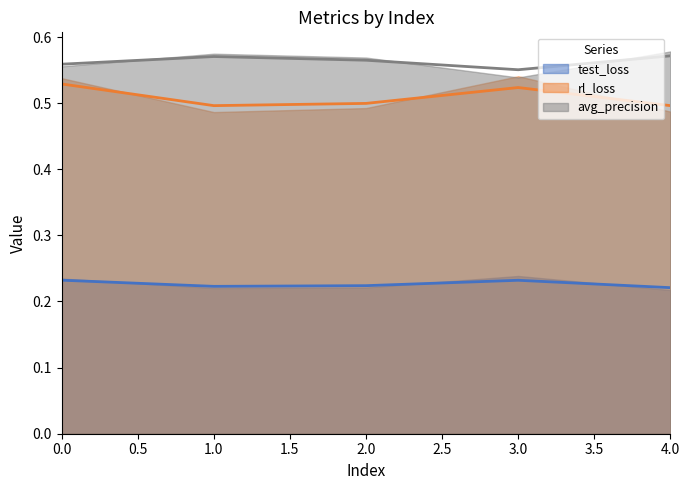

Which category has the highest value in the avg_precision series?

4